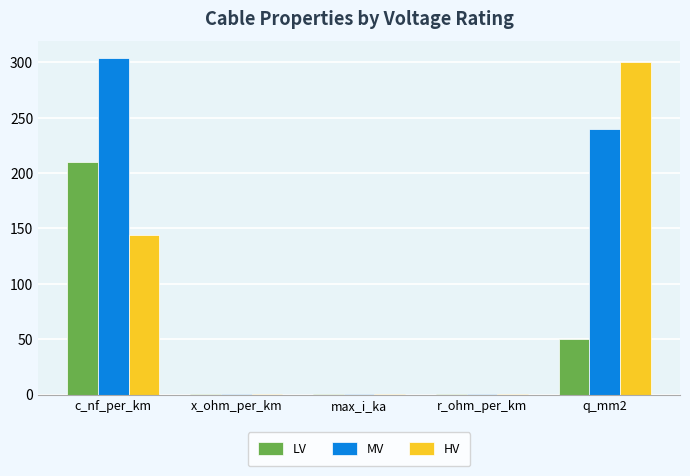

Between c_nf_per_km and x_ohm_per_km, which series saw the biggest shift?

MV